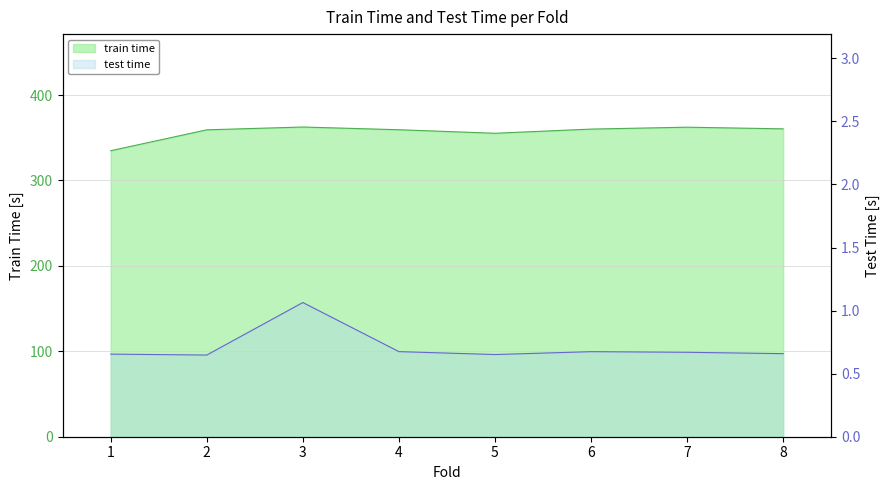

What is the sum of the test time values at 6 and 4?

1.3